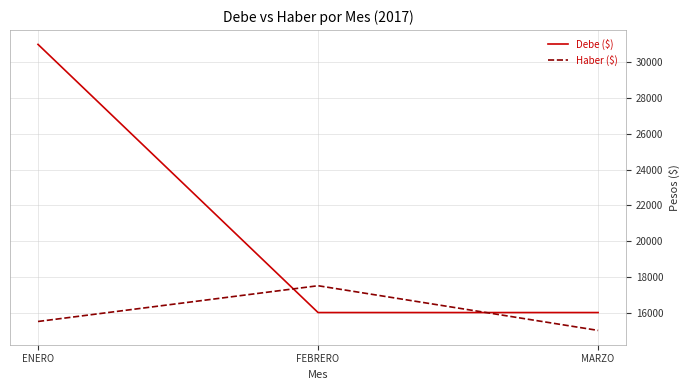

Reading right to left, extract all data points from this chart.

Debe ($): MARZO=16000	FEBRERO=16000	ENERO=31000
Haber ($): MARZO=15000	FEBRERO=17500	ENERO=15500